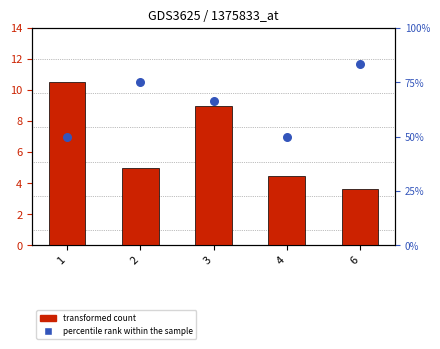

At how many categories does at least one series exceed 27?

5